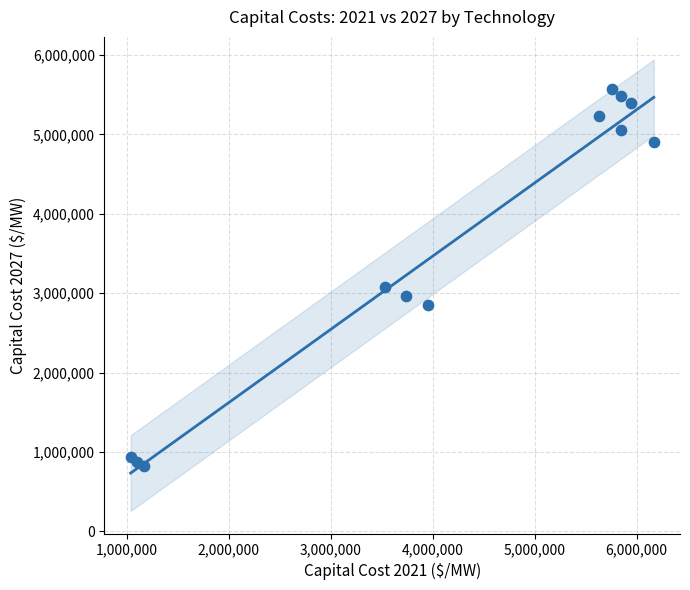

What Y value in the scatter plot is closest to 3202200?

3074340